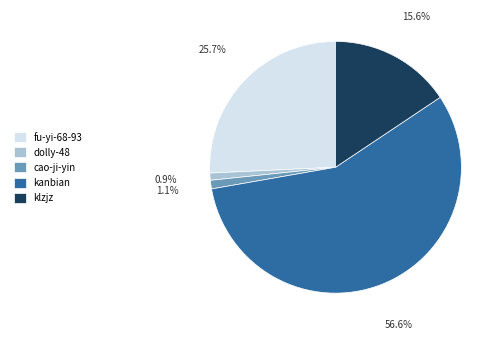

To the nearest percent, what portion does dolly-48 represent?

1%